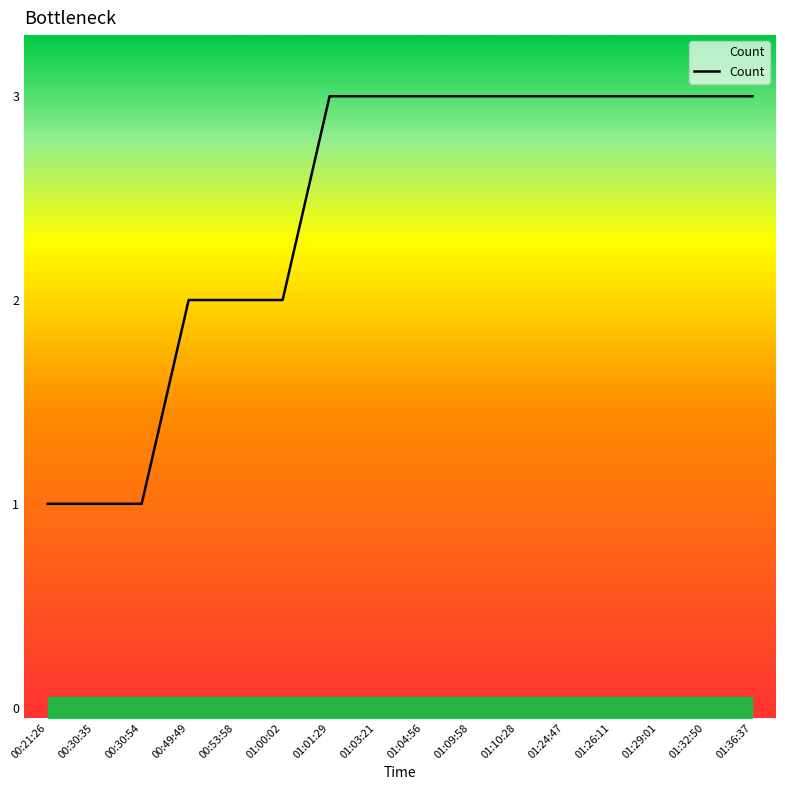

Rank the categories by value from lowest to highest.

00:21:26, 00:30:35, 00:30:54, 00:49:49, 00:53:58, 01:00:02, 01:01:29, 01:03:21, 01:04:56, 01:09:58, 01:10:28, 01:24:47, 01:26:11, 01:29:01, 01:32:50, 01:36:37